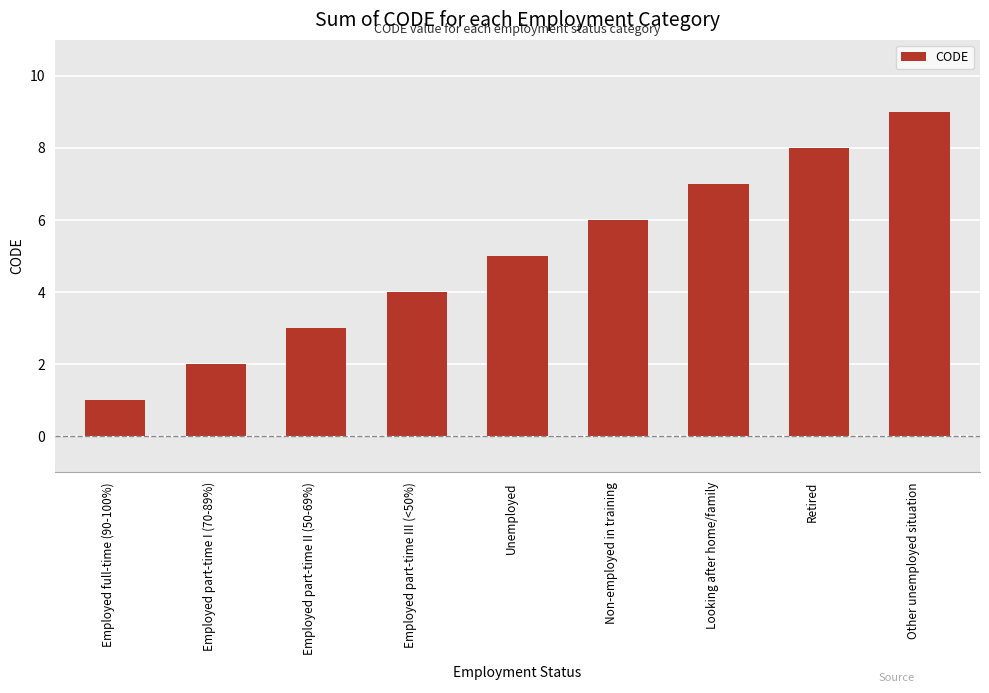

Reading left to right, extract all data points from this chart.

1	2	3	4	5	6	7	8	9